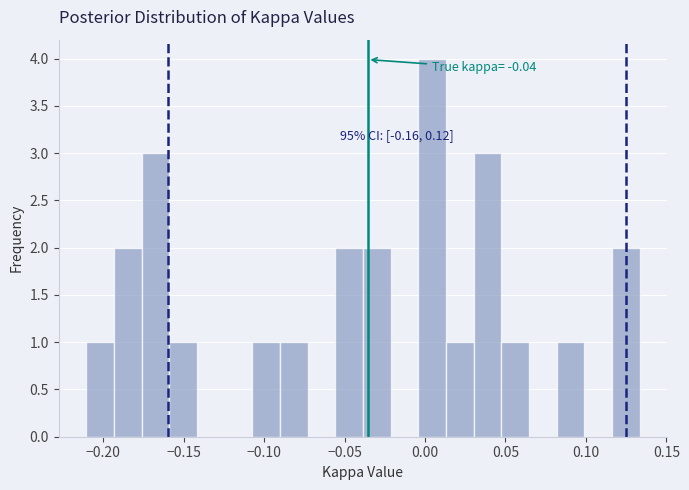

Around what value on the x-axis is the tallest bar? Give the approximate position of its centre, as read against the axis.

0.005